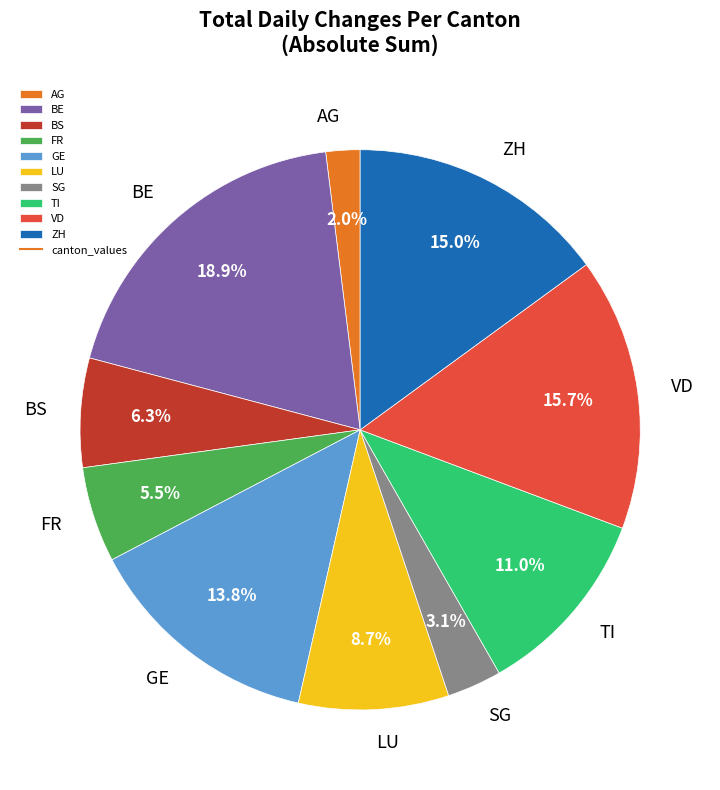

What is the ratio of the value at TI to the value at GE?

0.8